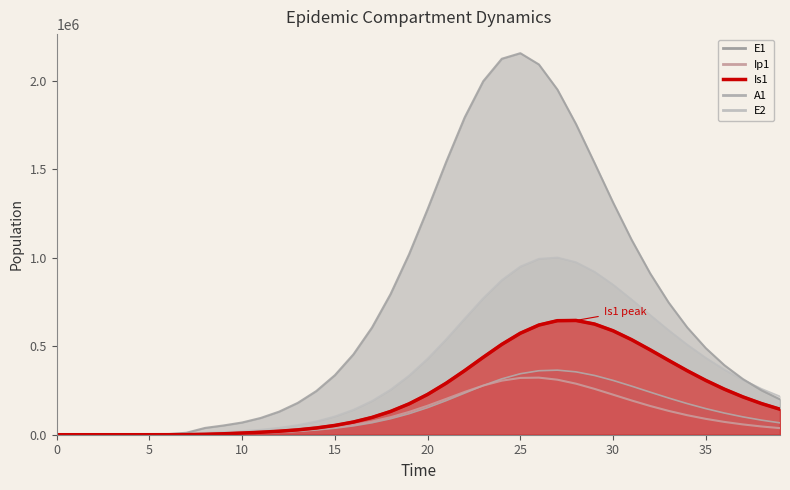

Is the value of E2 at 28 greater than the value of Is1 at 35?

Yes